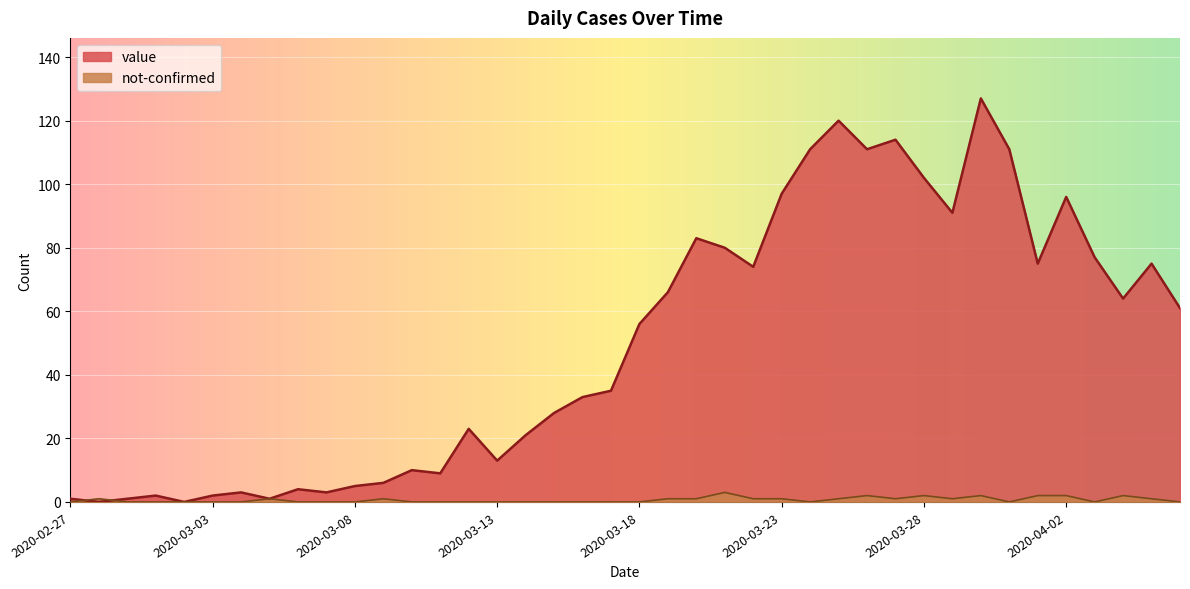

How many times do not-confirmed and value cross each other?

2